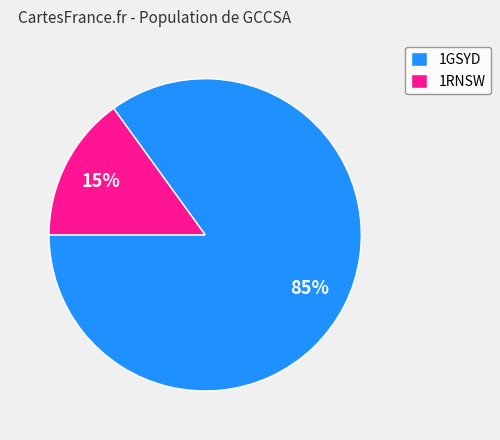

The 1RNSW slice represents 15% of the pie. True or false?

True